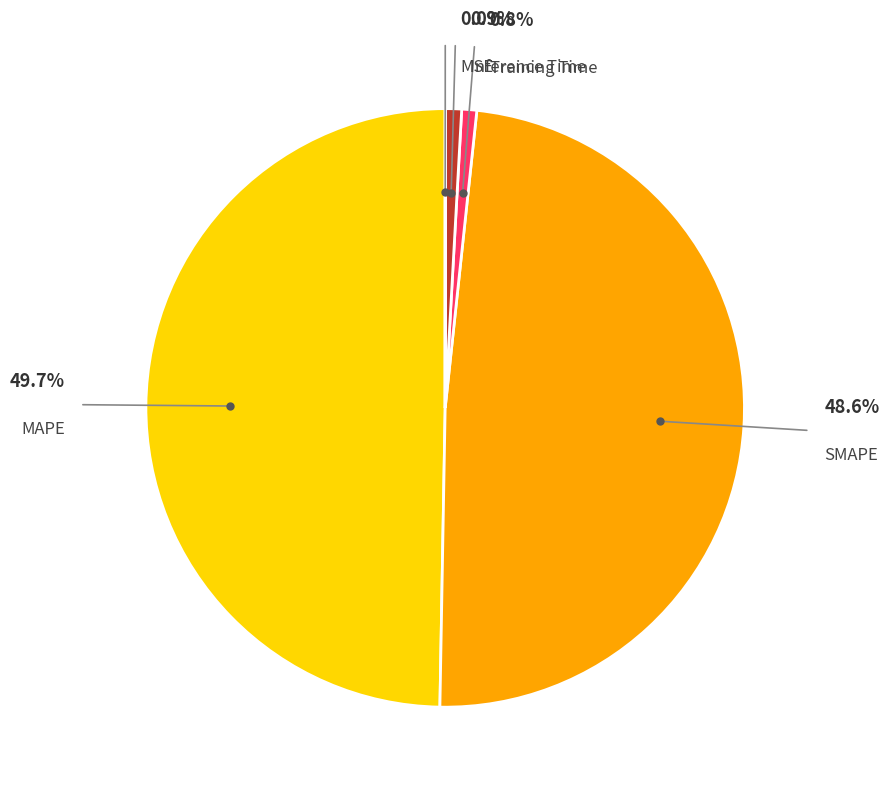

True or false: Training Time accounts for 1% of the total.

True